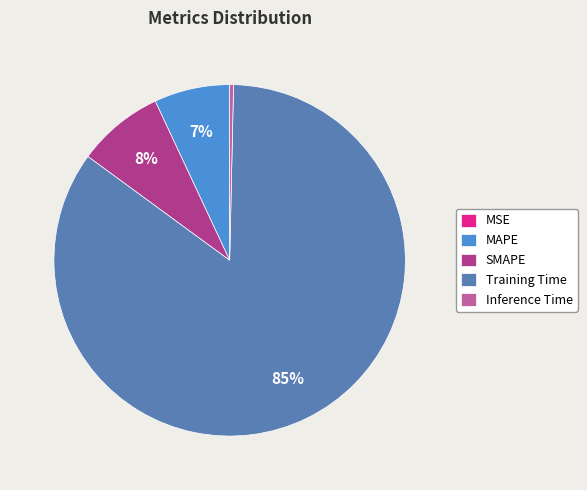

The Training Time slice represents 92% of the pie. True or false?

False